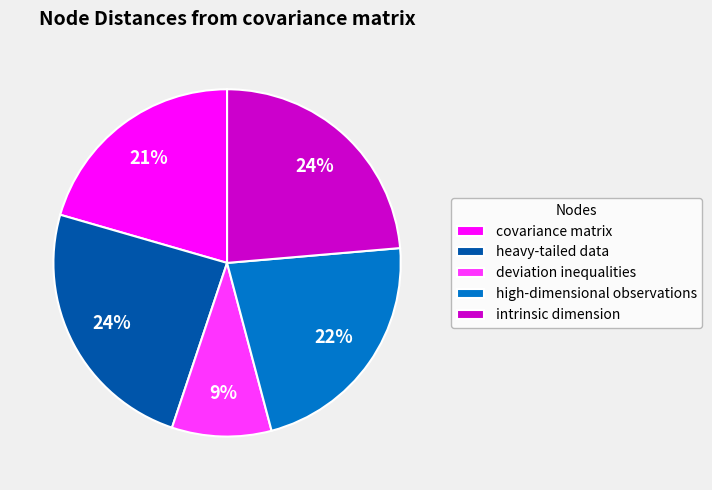

To the nearest percent, what percentage of the pie is deviation inequalities?

9%